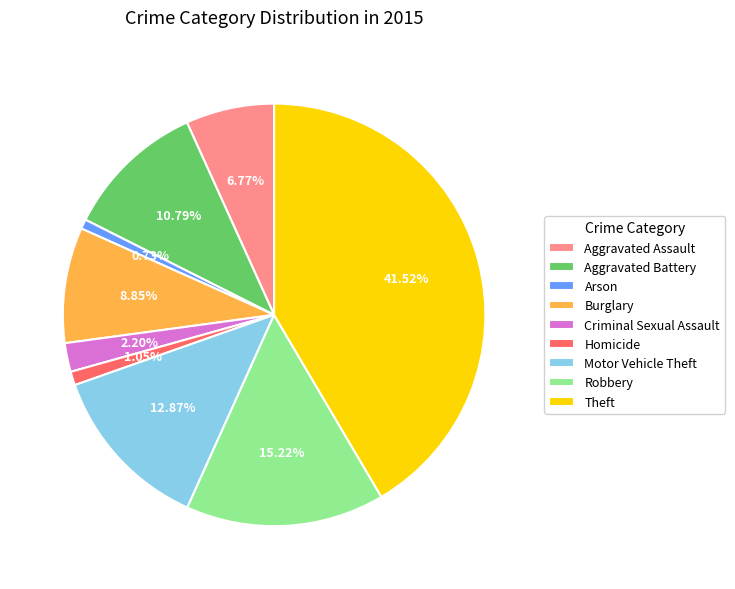

To the nearest percent, what percentage of the pie is Criminal Sexual Assault?

2%